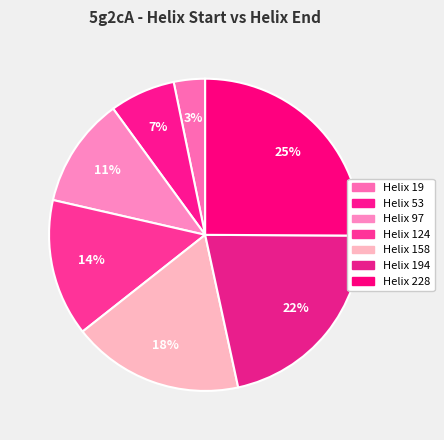

Count the number of slices in the pie.

7